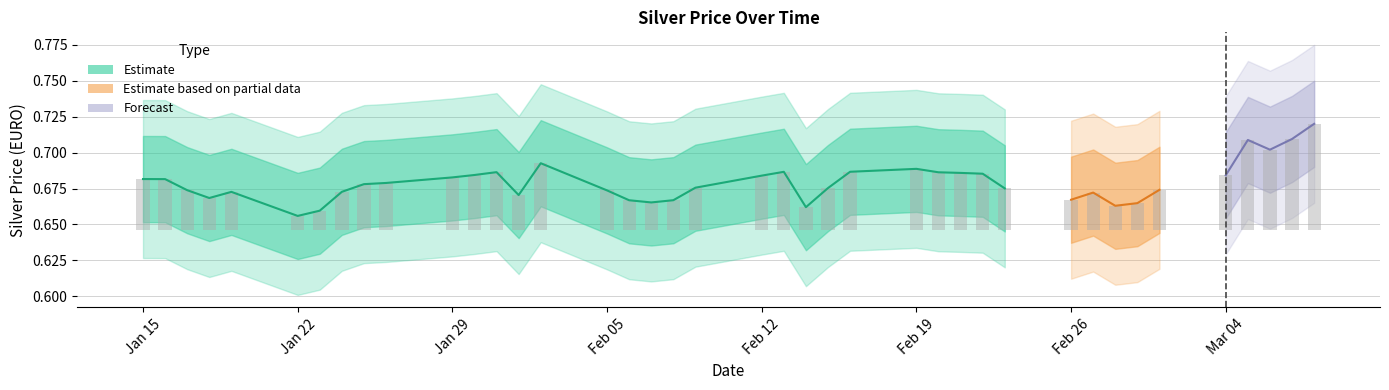

Which label corresponds to the largest value in the chart?

2024-03-08